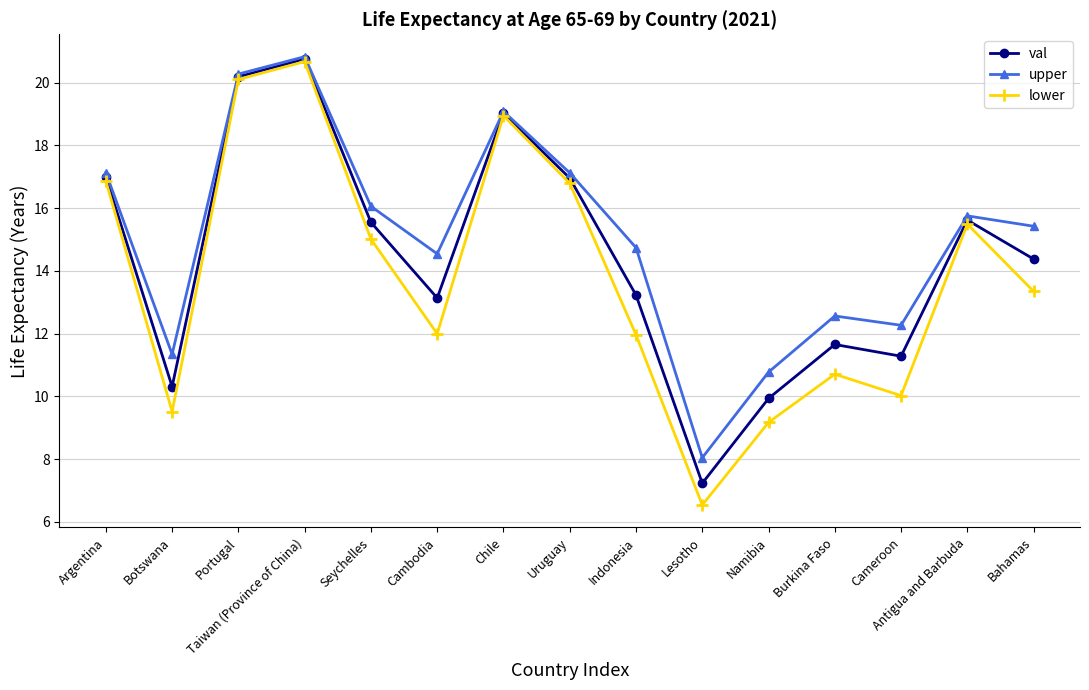

How many values in the val series are below 14?

7